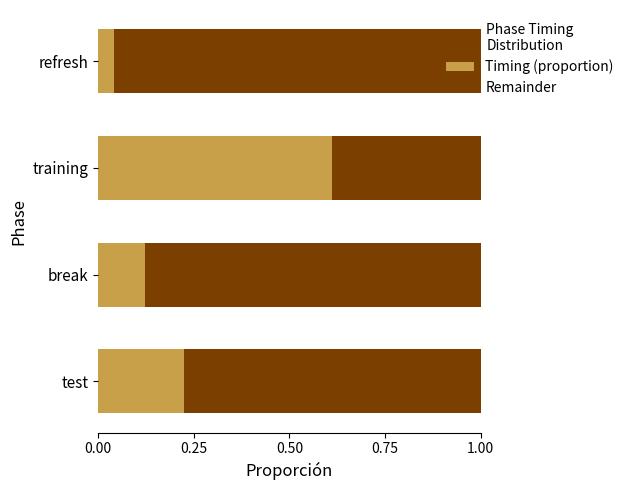

Which category has the highest value in the Timing (proportion) series?

training